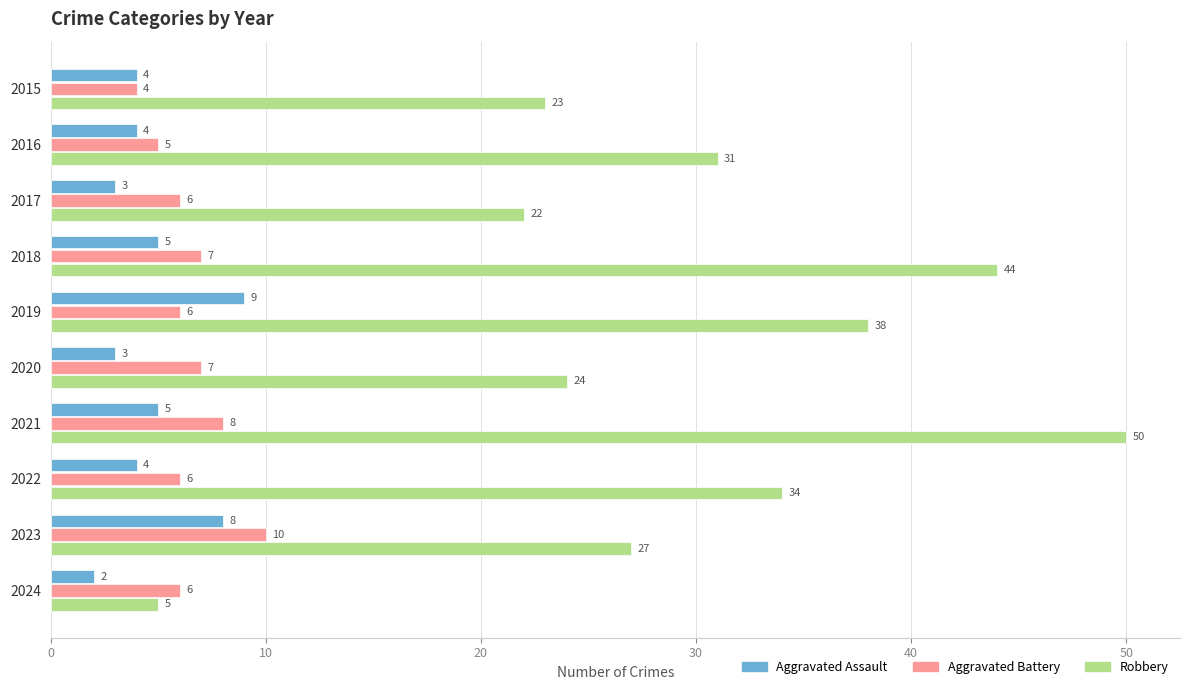

What is the difference between the maximum and minimum values in the Aggravated Battery series?

6